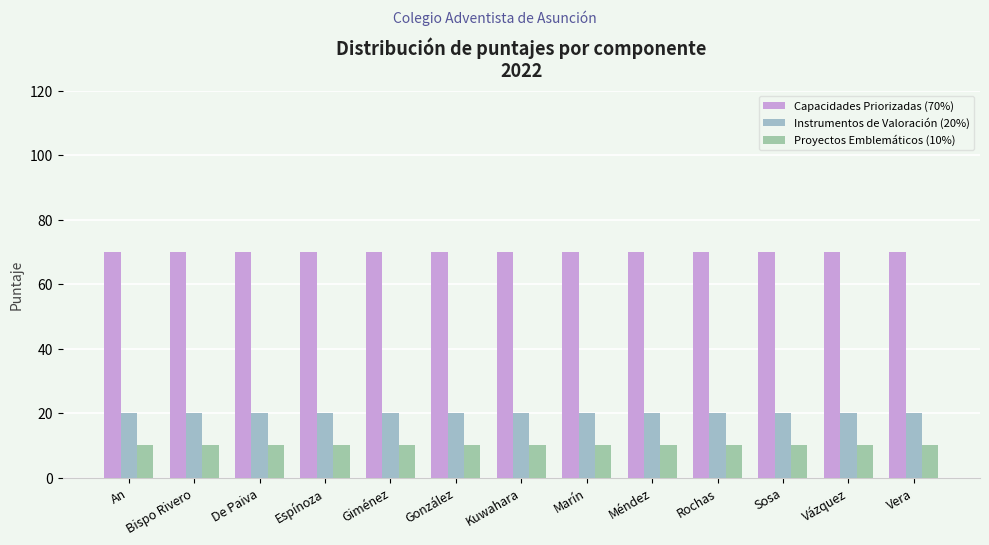

How many groups of bars are there?

13